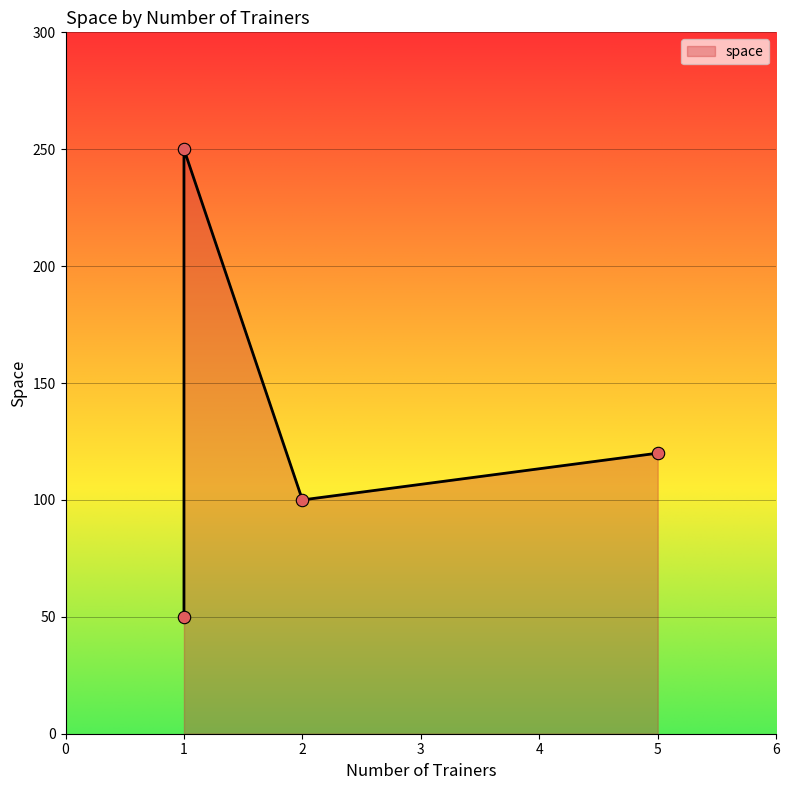

Between 1 and 1, which is larger?

1